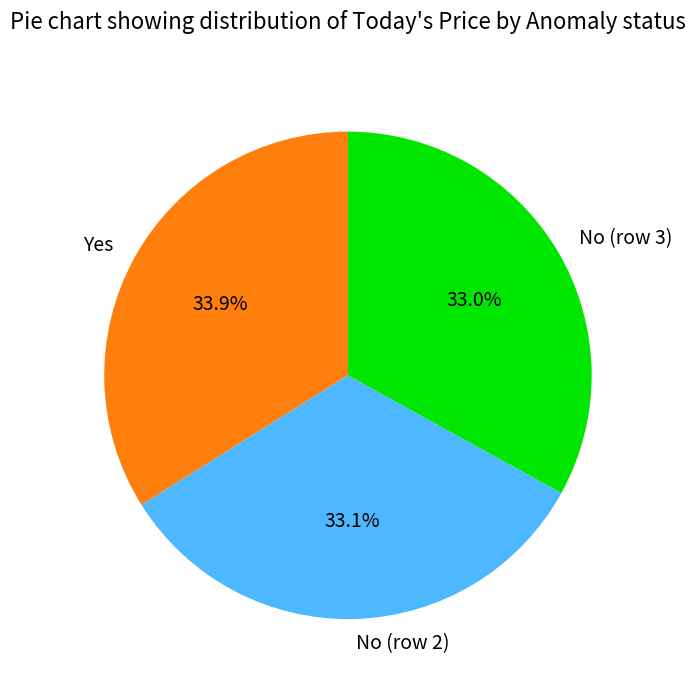

Between Yes and No (row 2), which is larger?

Yes